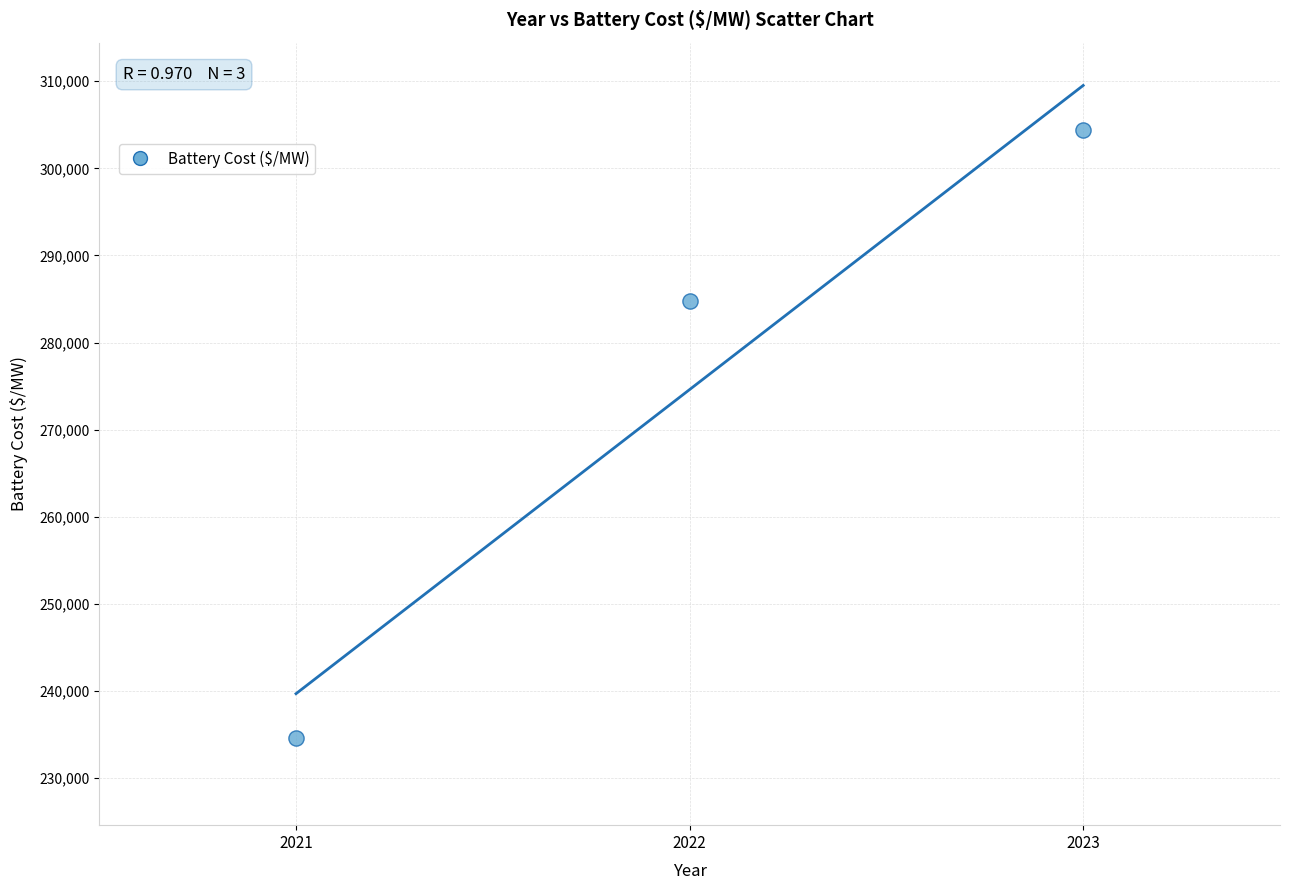

What is the average X value?

2022.0